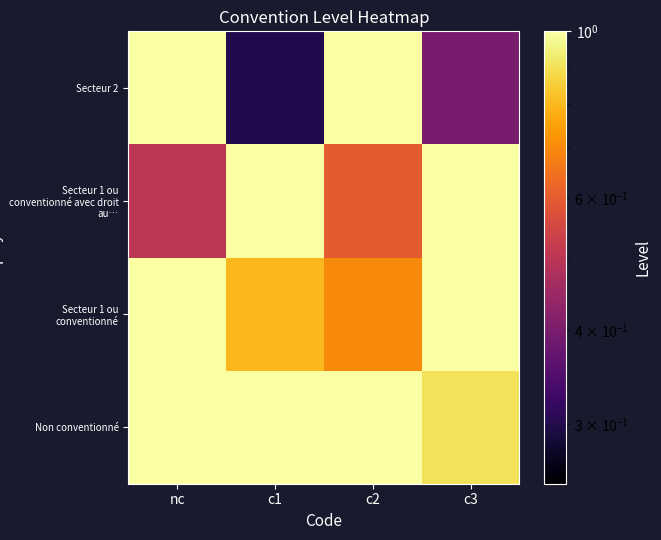

At which category does the chart reach its minimum across all series?

c1